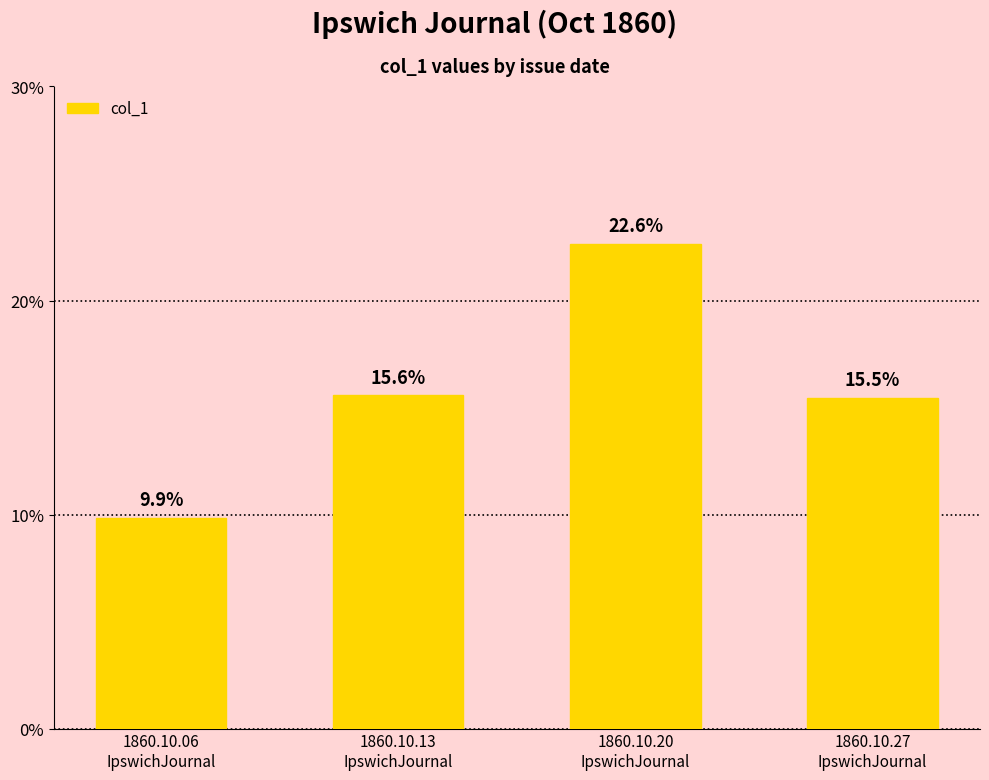

Where is the data nearest to the value 0?

1860.10.06
IpswichJournal